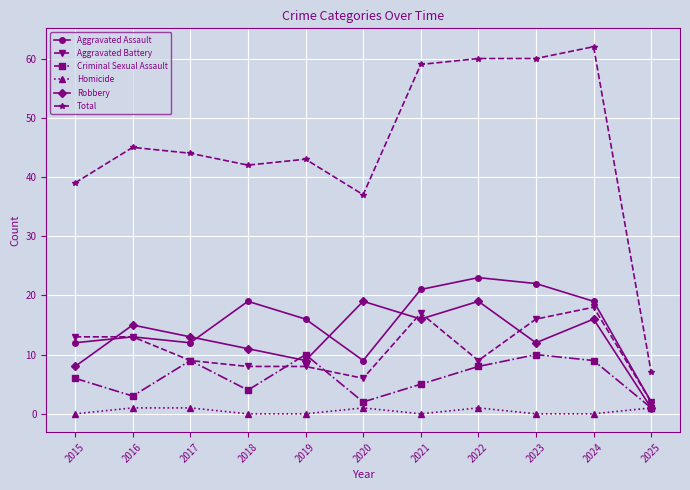

True or false: Criminal Sexual Assault has a value of 15 at 2023.

False